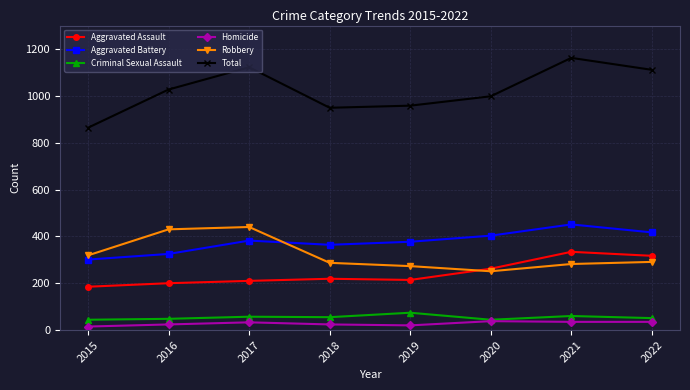

What is the difference between the maximum and second lowest values in the Robbery series?

167